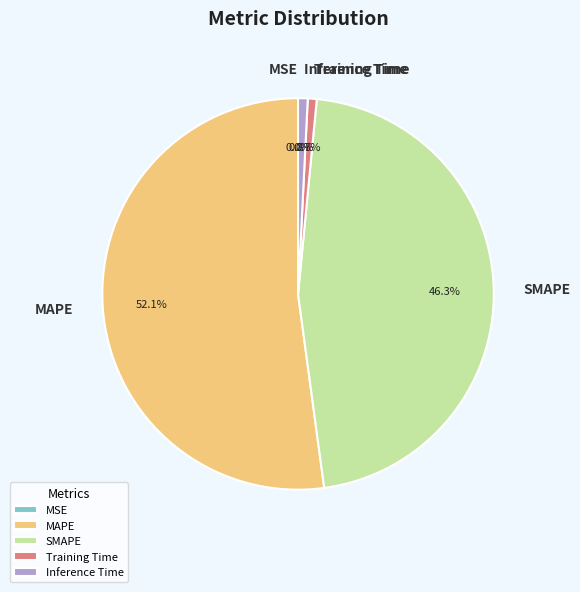

True or false: SMAPE accounts for 40% of the total.

False